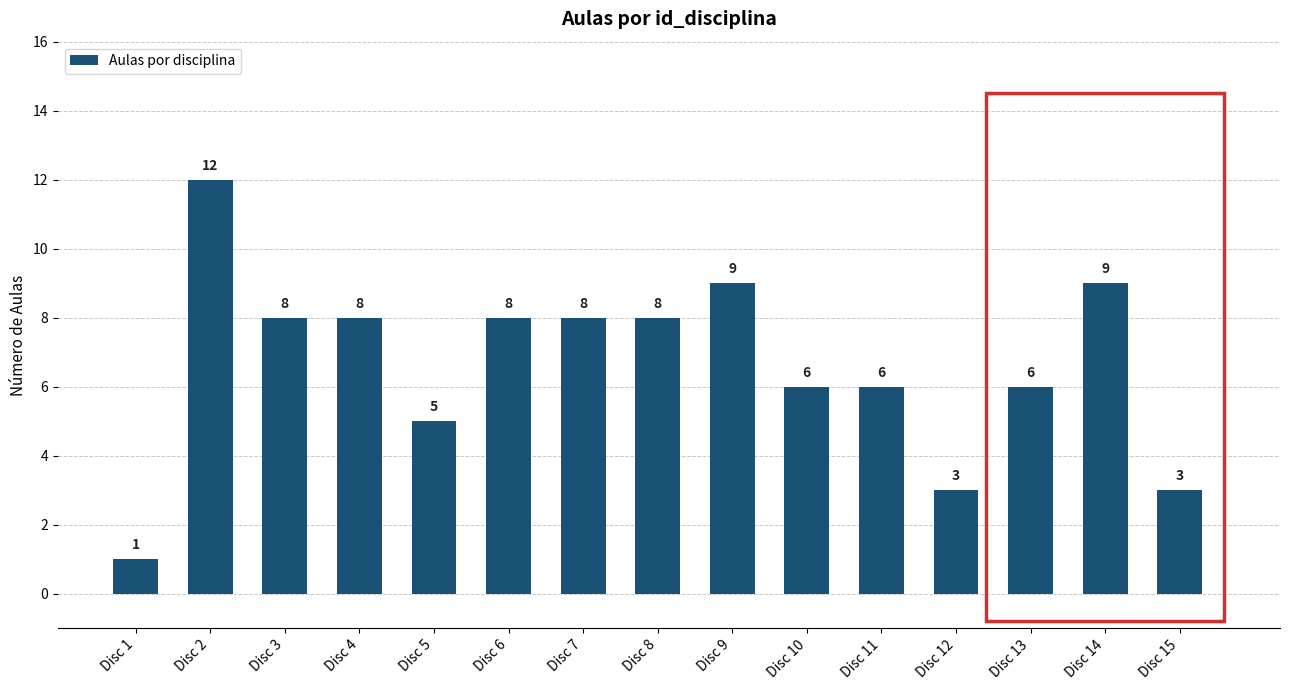

Reading left to right, list all the values displayed in this chart.

Disc 1=1	Disc 2=12	Disc 3=8	Disc 4=8	Disc 5=5	Disc 6=8	Disc 7=8	Disc 8=8	Disc 9=9	Disc 10=6	Disc 11=6	Disc 12=3	Disc 13=6	Disc 14=9	Disc 15=3